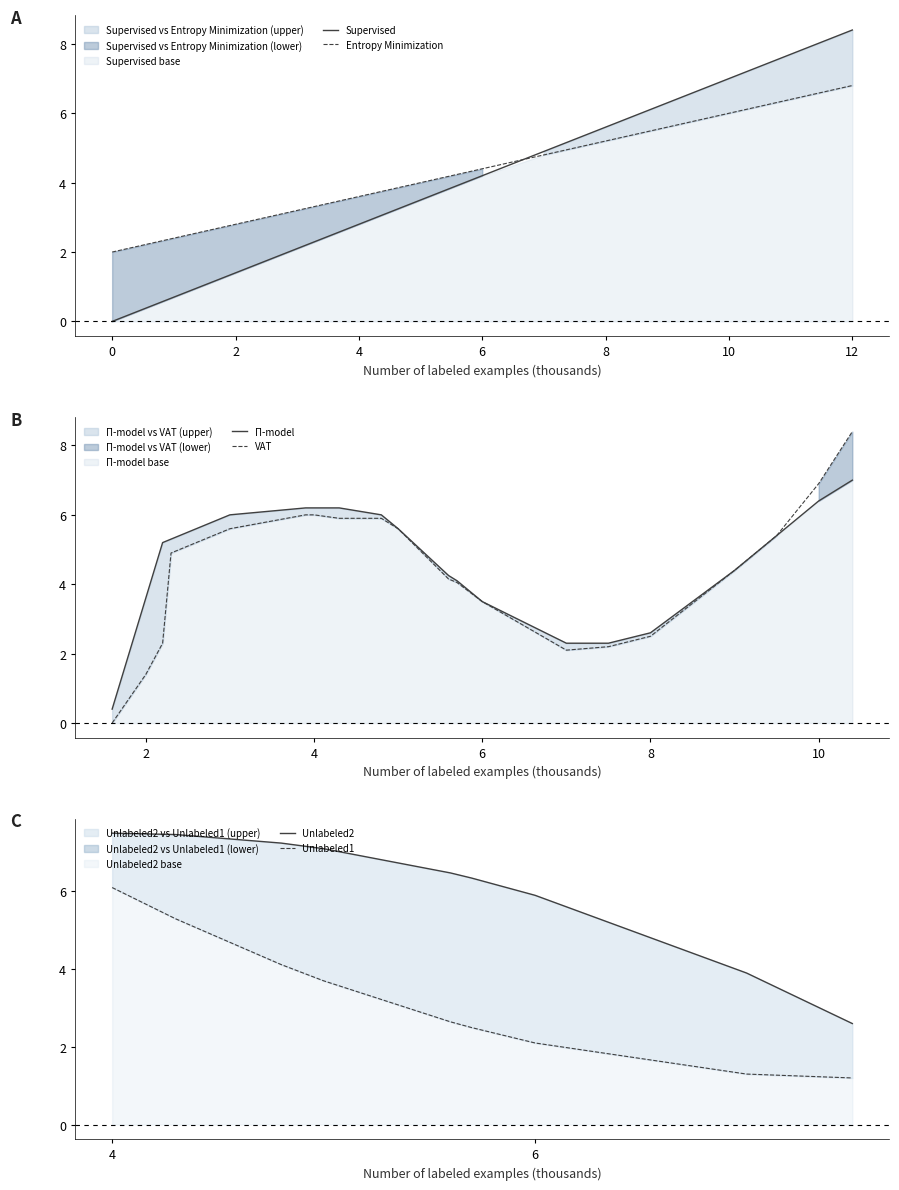

What is the difference between the maximum and minimum values?

8.4